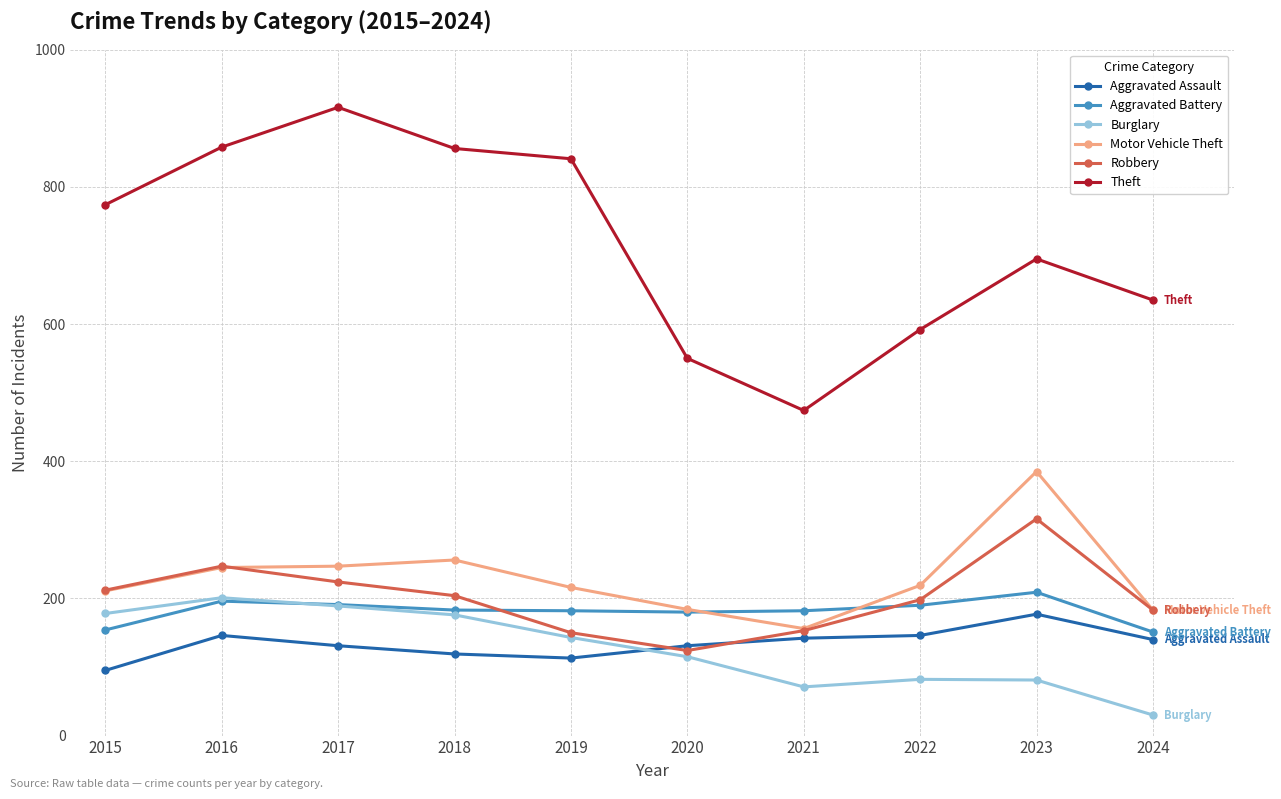

How many data points in Theft are less than 774?

5